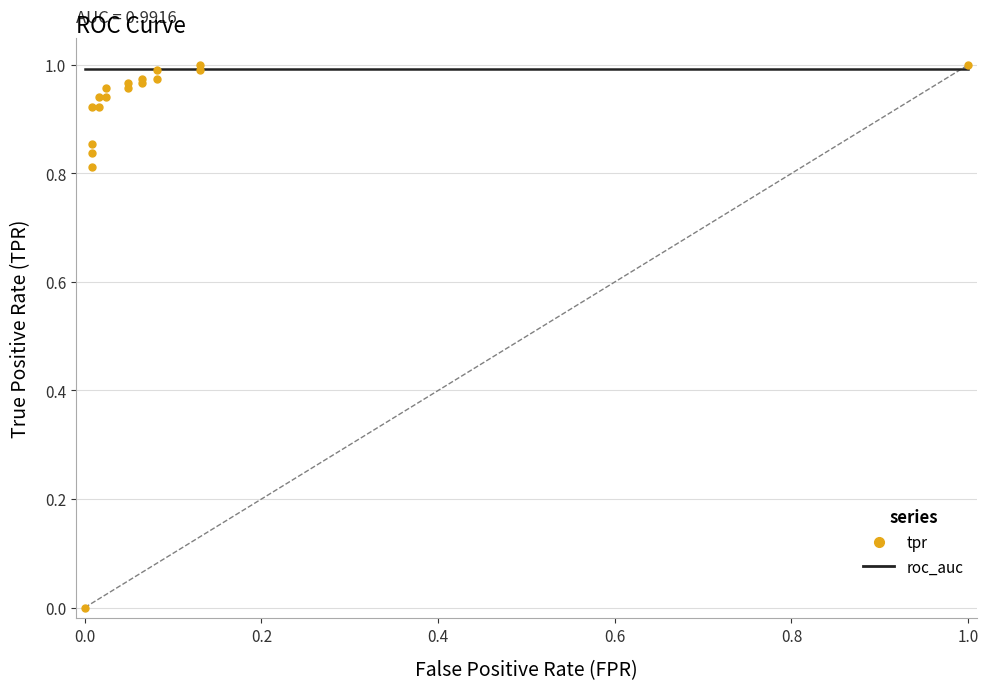

At how many categories does at least one series exceed 0?

18